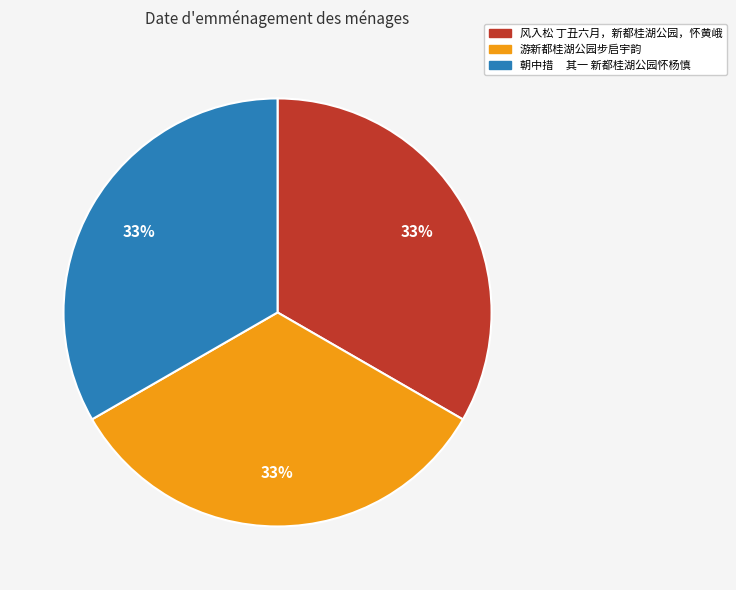

To the nearest percent, what portion does 风入松 丁丑六月，新都桂湖公园，怀黄峨 represent?

33%